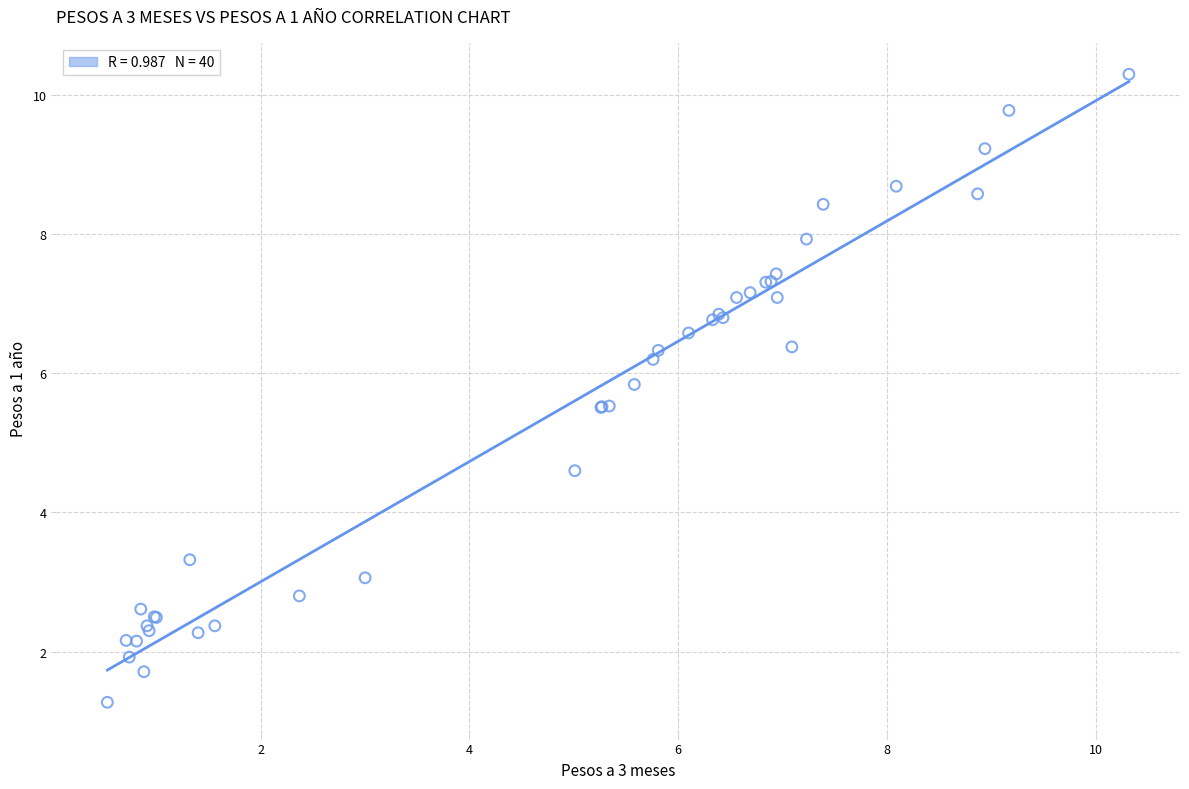

What Y value in the scatter plot is closest to 5?

4.6